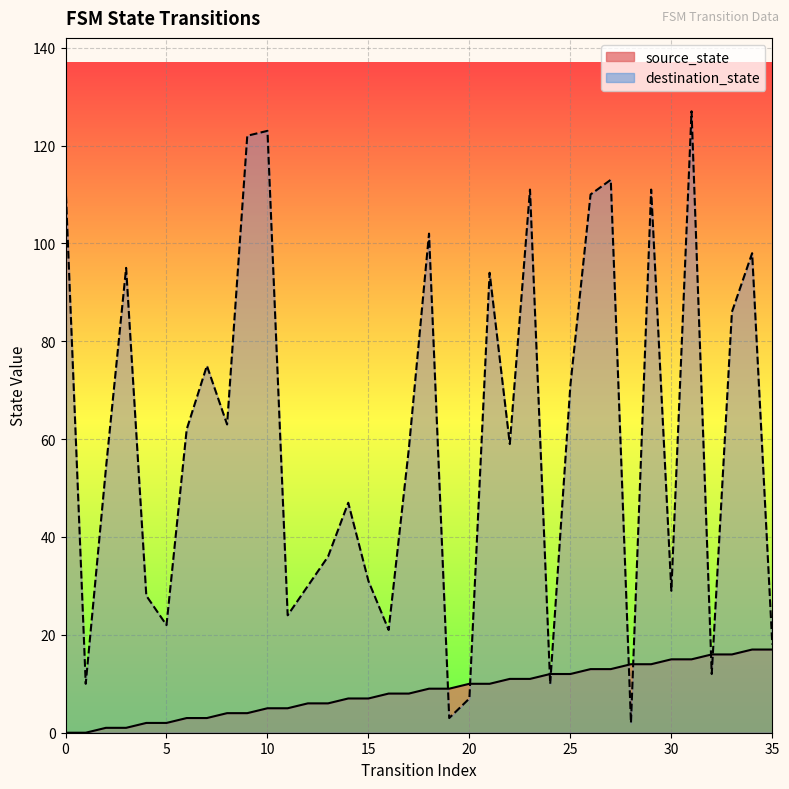

Between 29 and 32, which is larger?

32